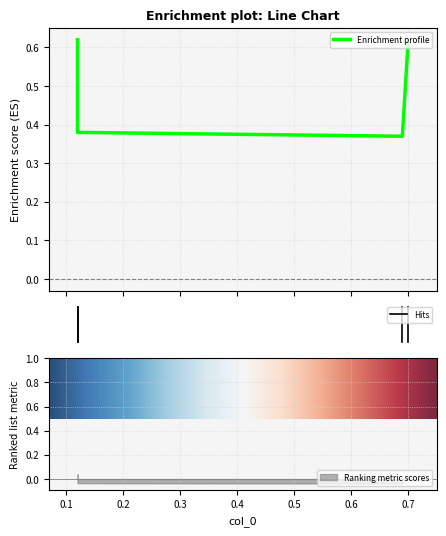

Where is the data nearest to the value 0?

0.69